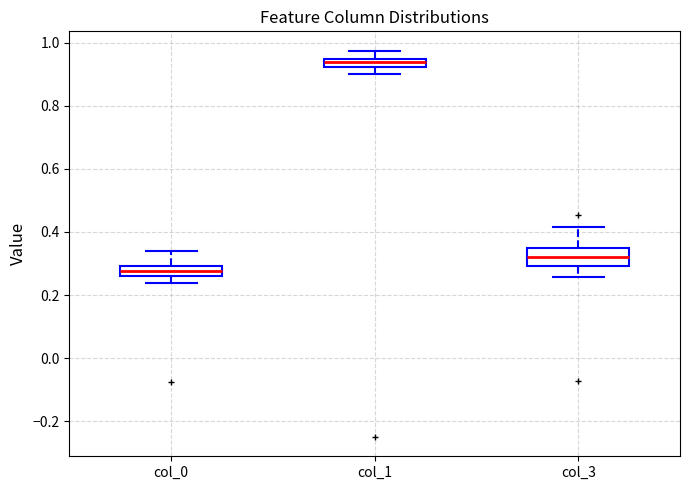

Where does the upper whisker of the box for col_1 end on the y-axis? The values are not printed on the chart, so give them approximately, as read against the axis.

0.98